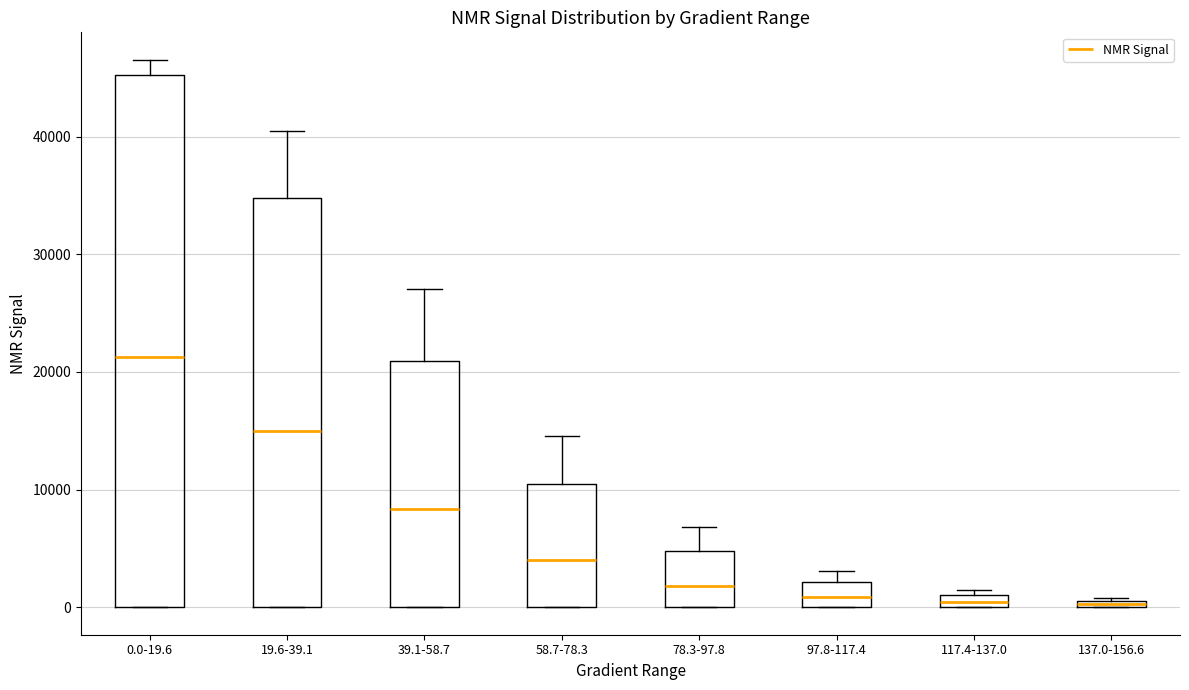

Where does the upper whisker of the box for 58.7-78.3 end on the y-axis? The values are not printed on the chart, so give them approximately, as read against the axis.

15000